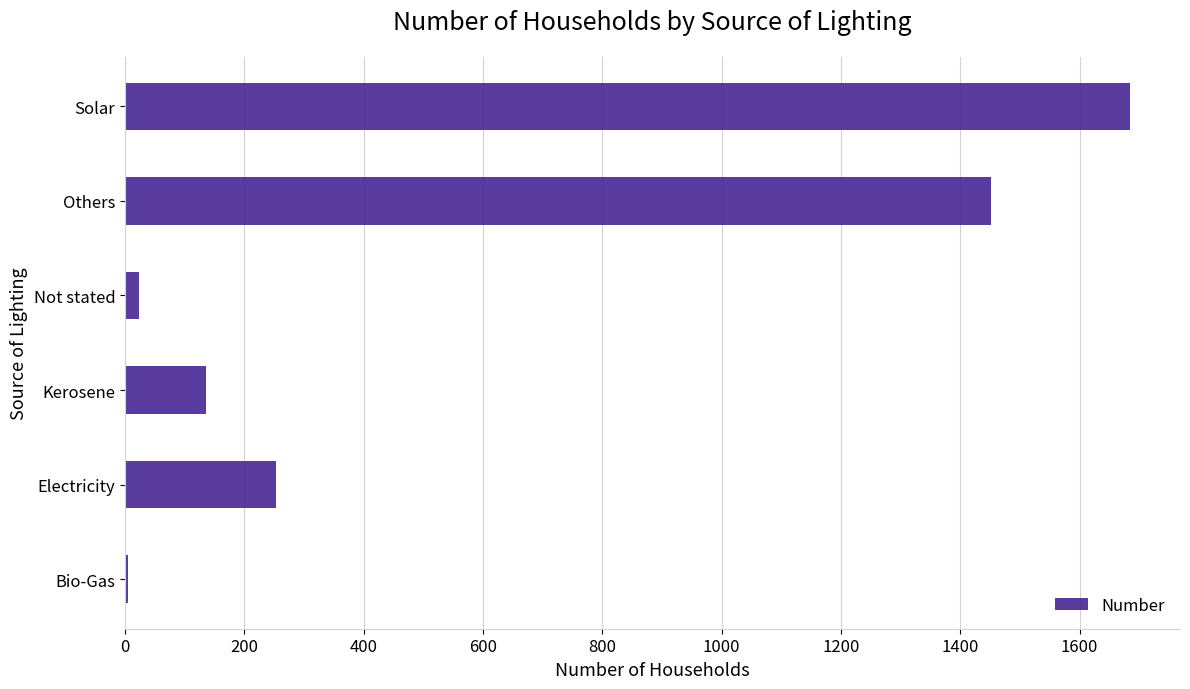

What is the change in value from Electricity to Solar?

+1431